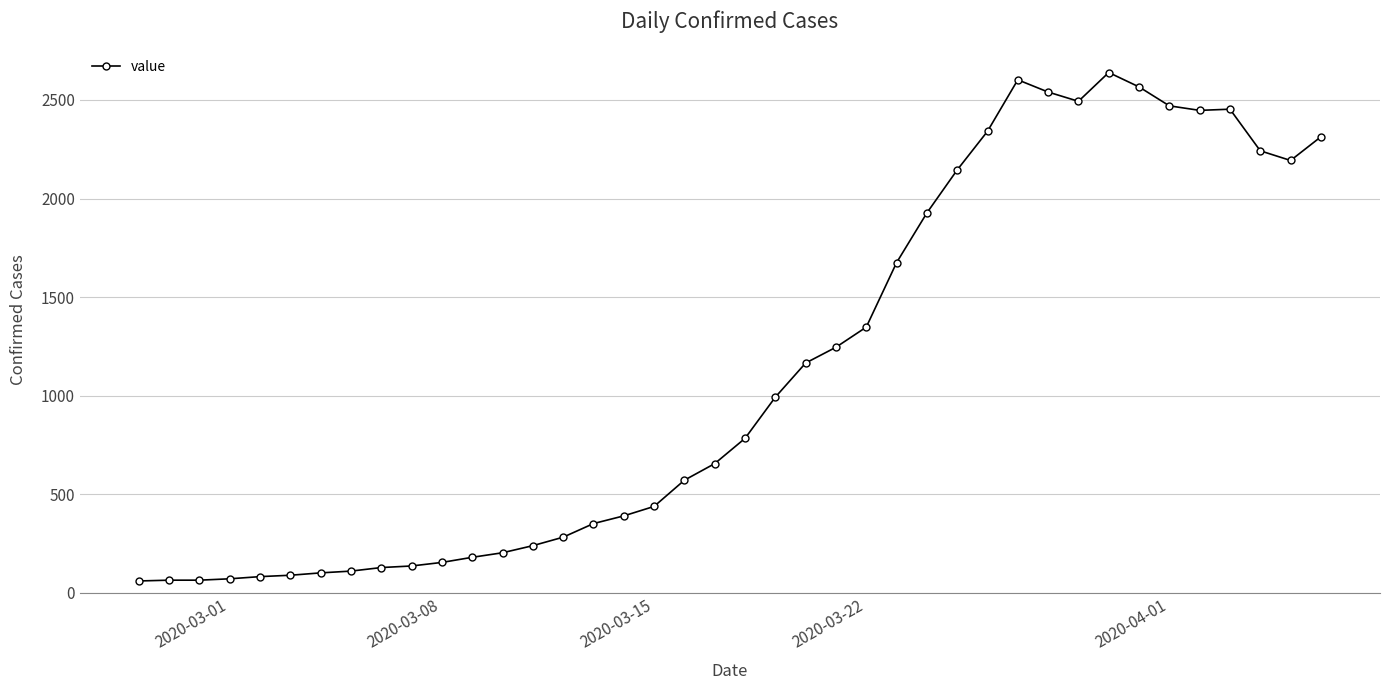

What is the average value?

1124